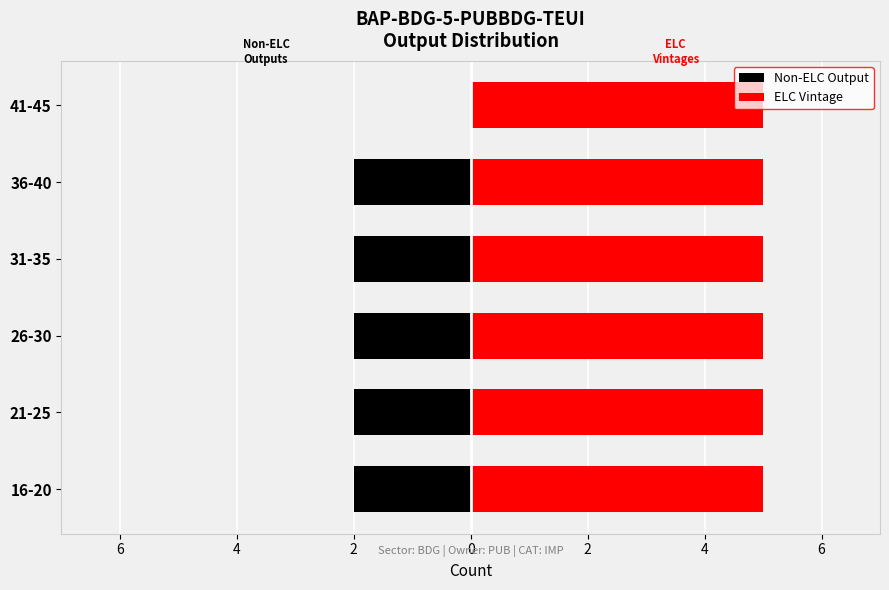

What are all the series names shown in the legend?

Non-ELC Output, ELC Vintage